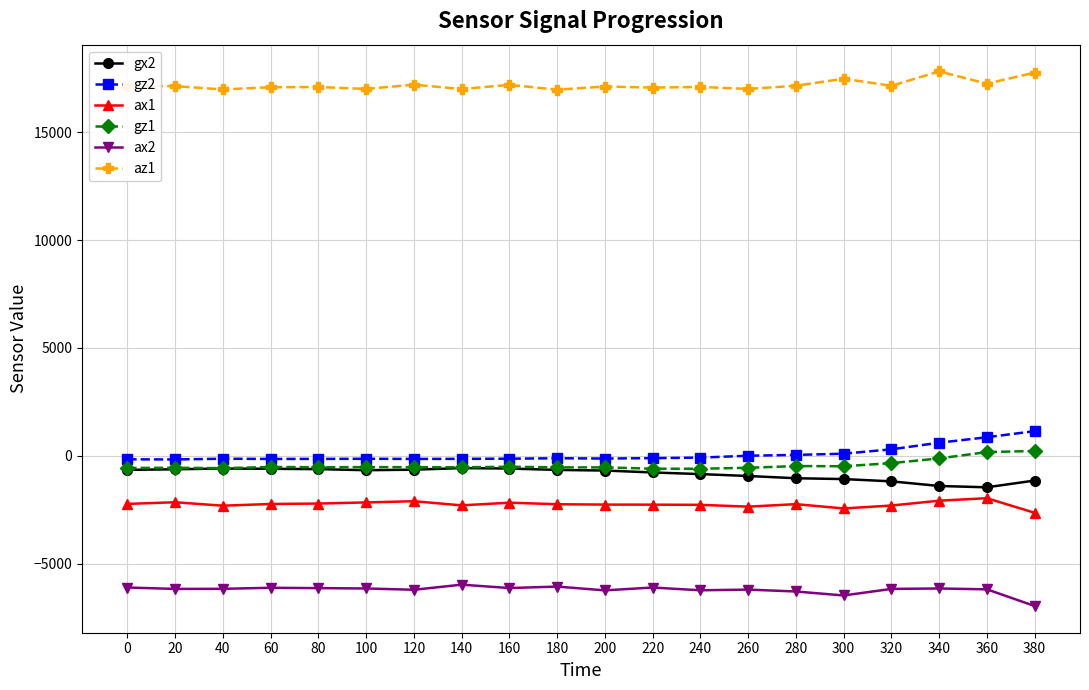

What is the difference between the second highest and second lowest values in the gx2 series?

809